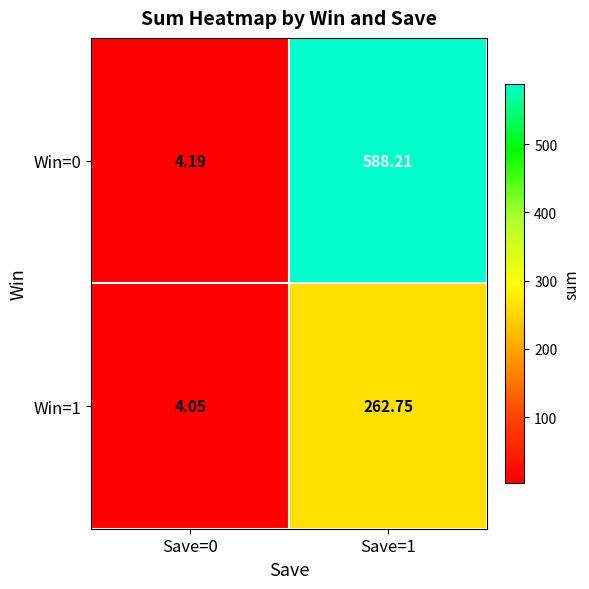

Is the value of Win=0 at Save=0 greater than the value of Win=1 at Save=1?

No